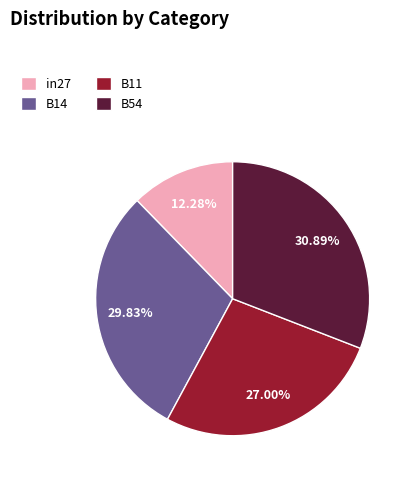

What is the smallest slice in the pie chart?

in27